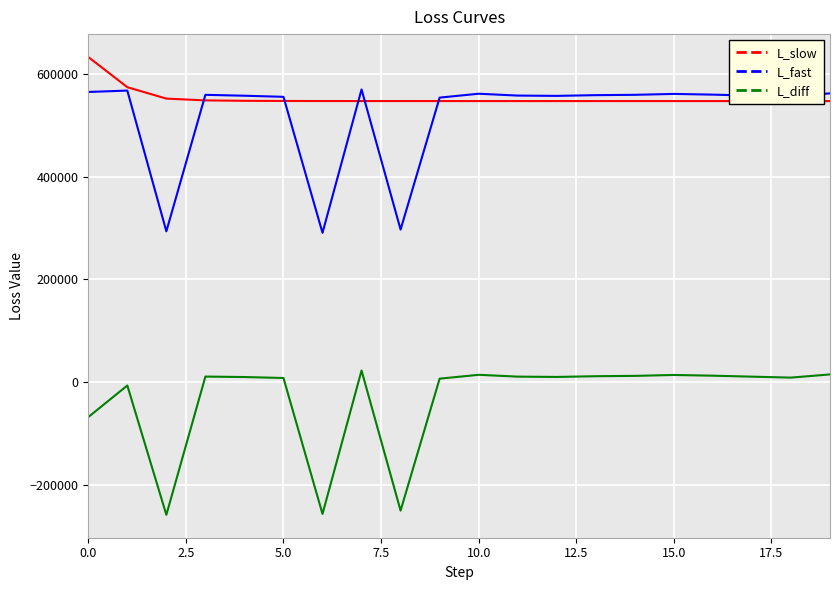

Rank the series by their maximum value, from lowest to highest.

L_diff, L_fast, L_slow